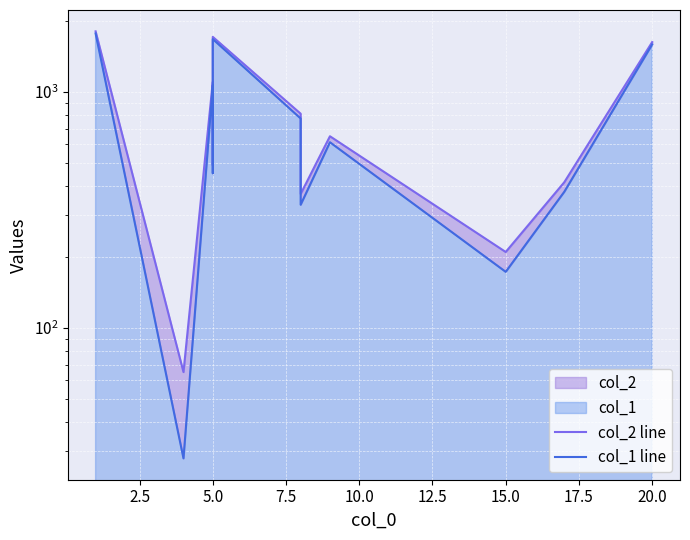

True or false: col_2 line and col_1 line cross at least once.

False